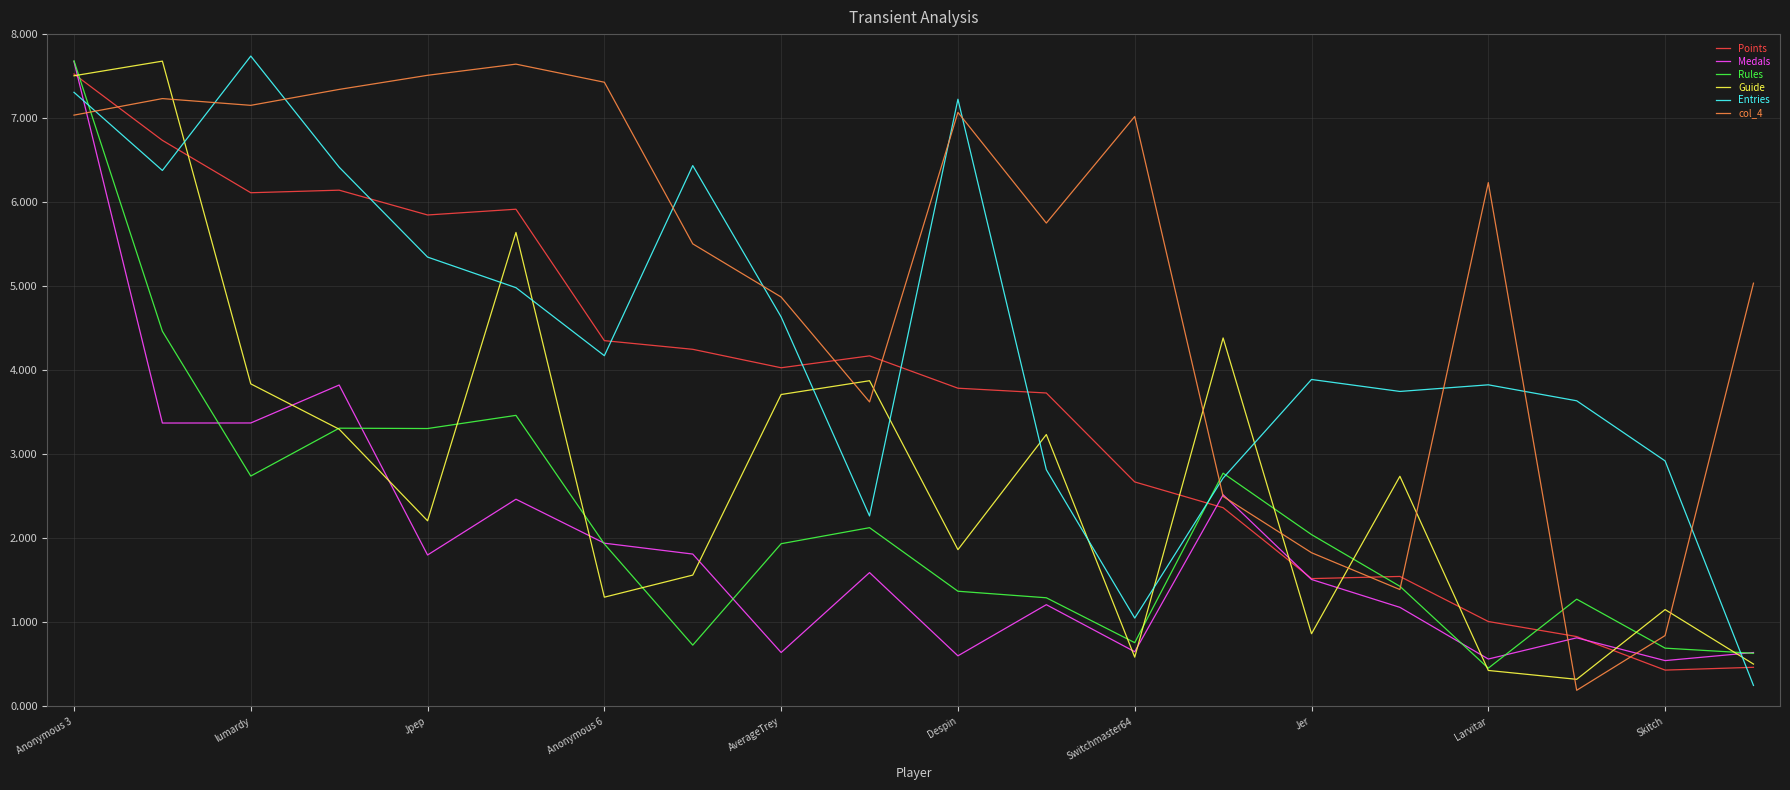

What is the difference between the second highest and minimum values in the Rules series?

4.0